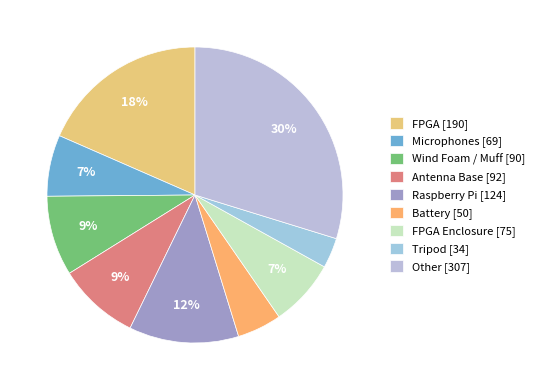

Which category has the biggest portion of the pie?

Other [307]